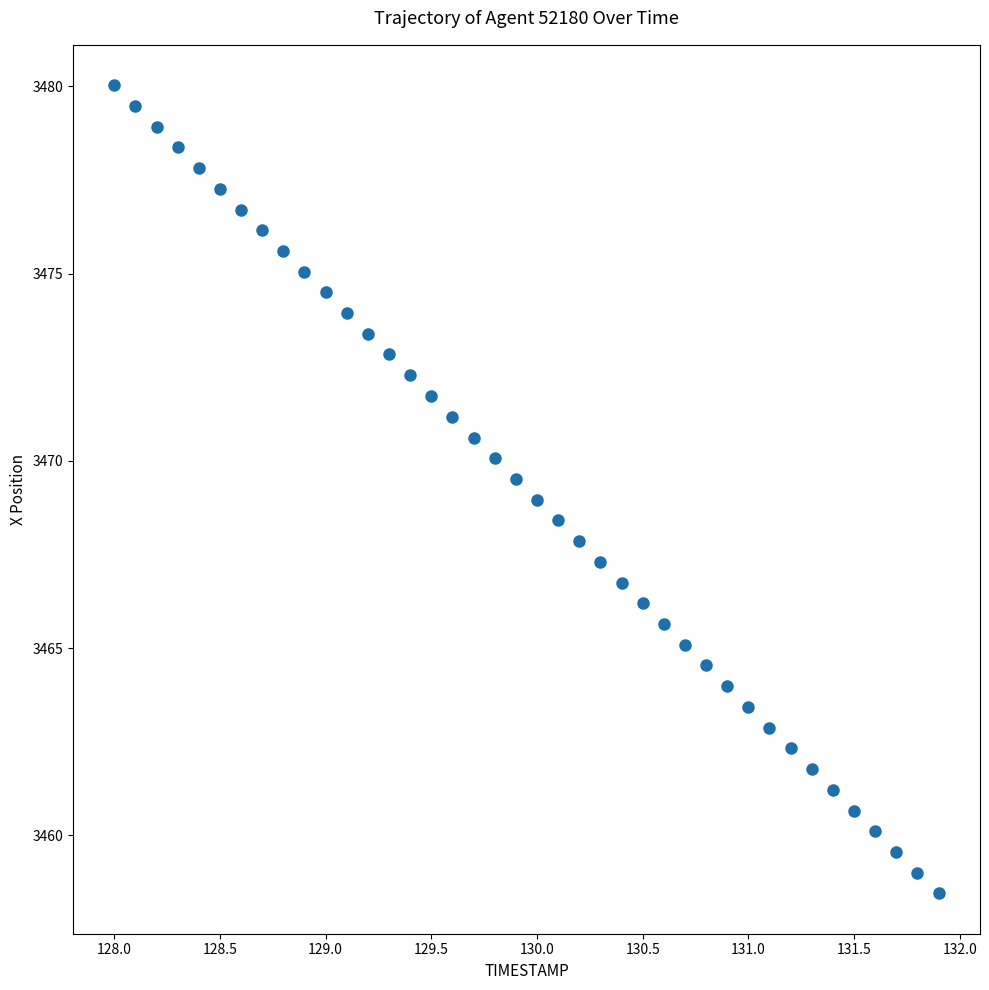

What is the range of Y values (max minus min)?

21.6